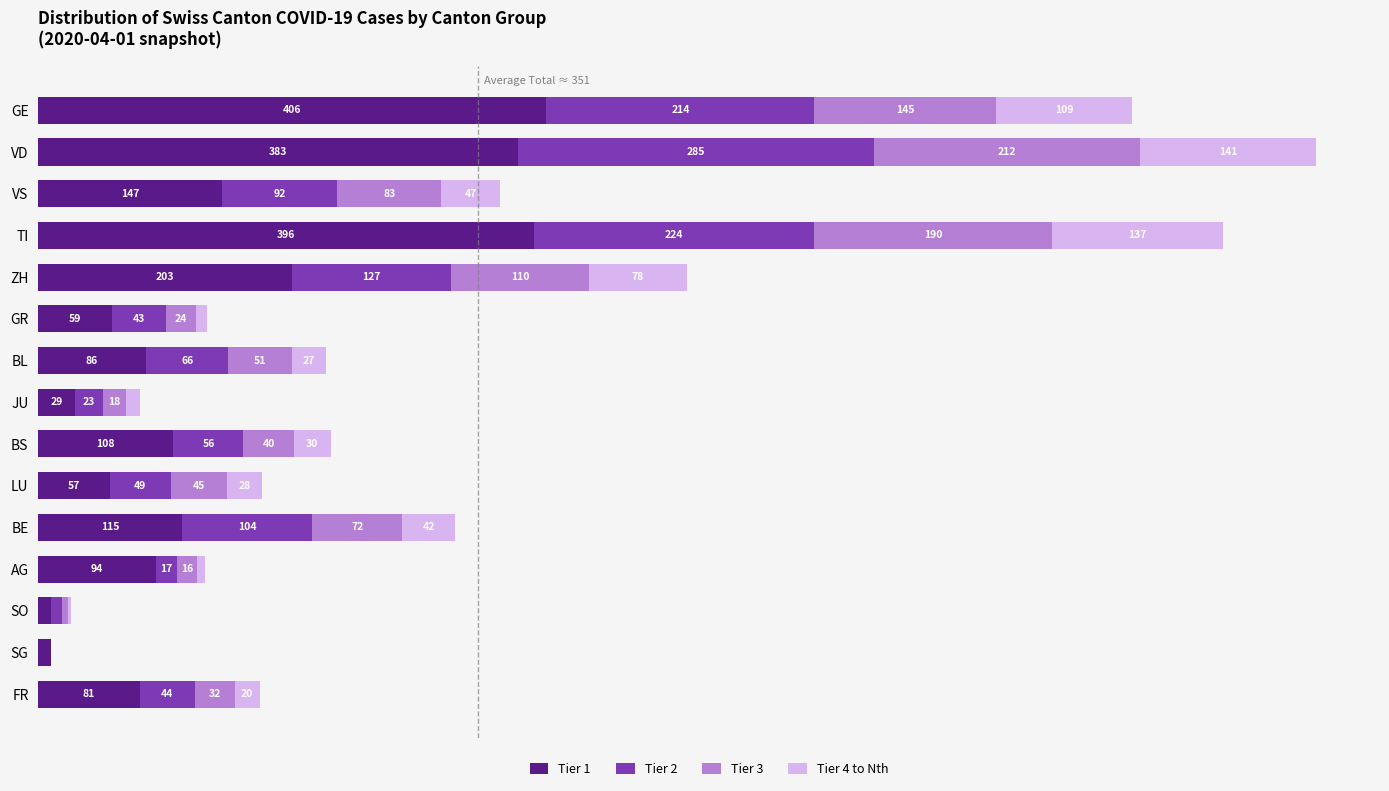

At which category is the sum across all series the highest?

VD